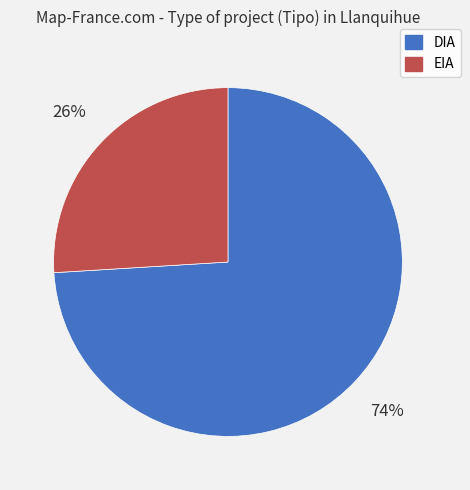

Is the sum of EIA and DIA greater than half?

Yes